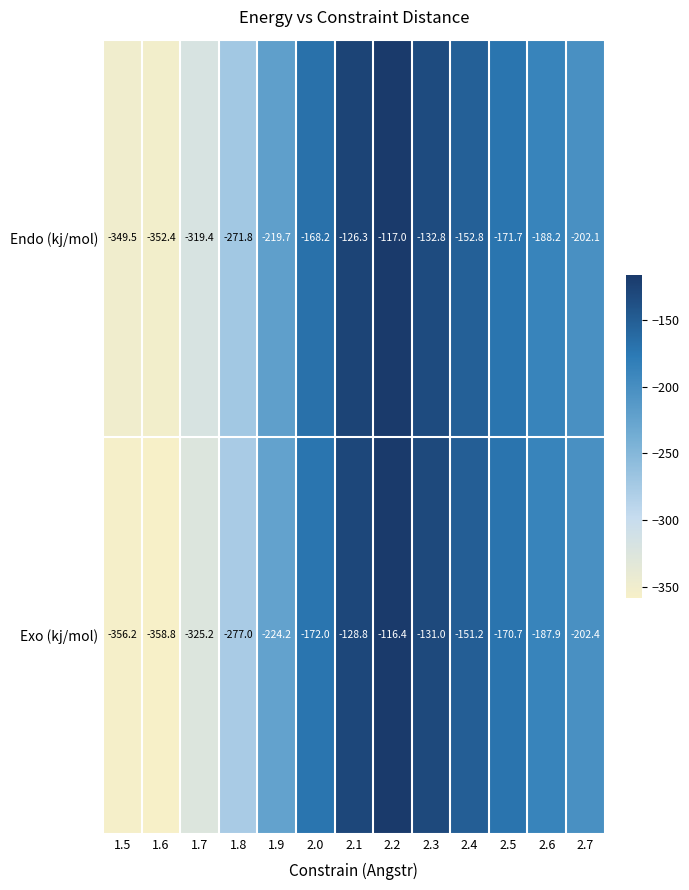

What is the minimum value for Exo (kj/mol)?

-358.8